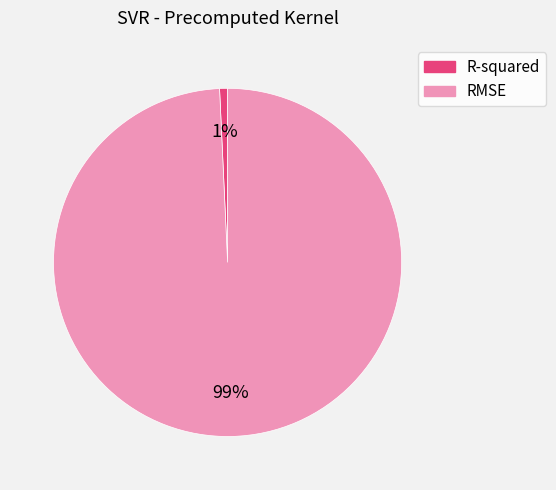

Which slice is the largest?

RMSE